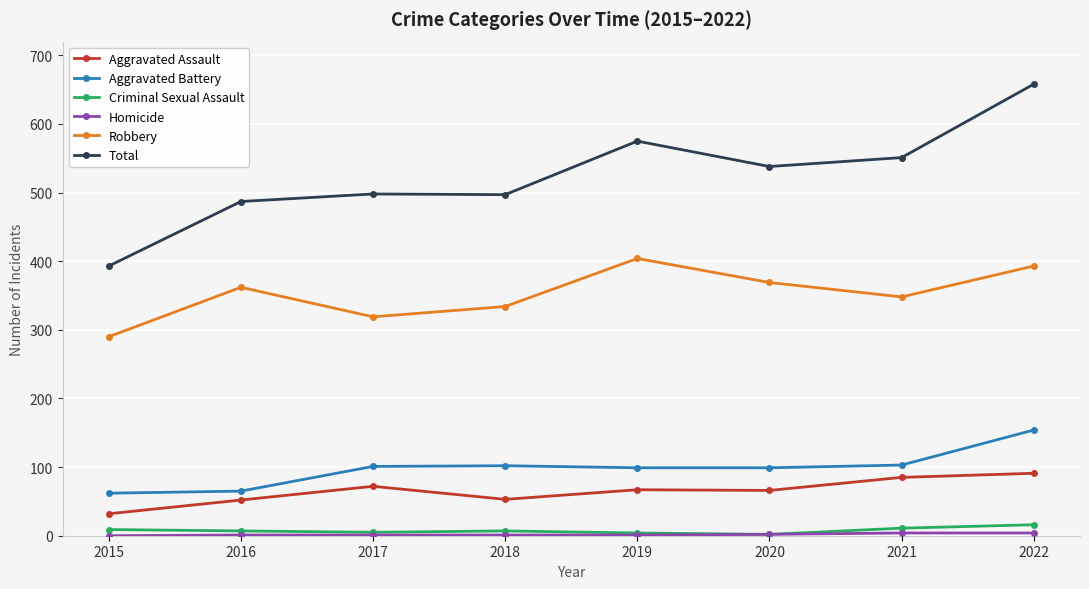

Which series has the largest range (max minus min)?

Total